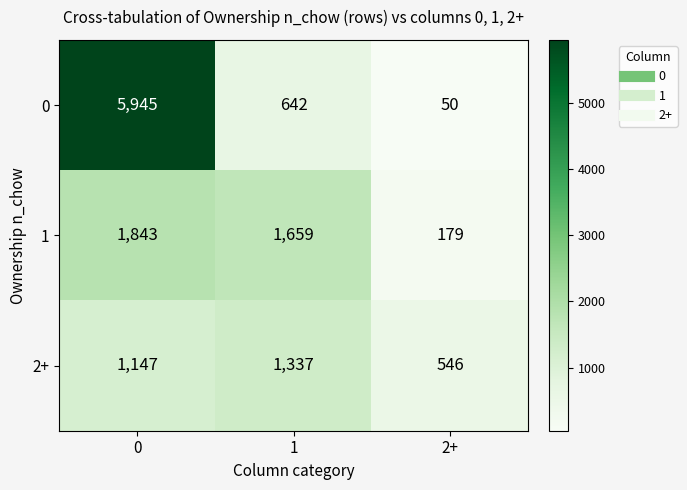

Which category has the lowest value across all series?

2+